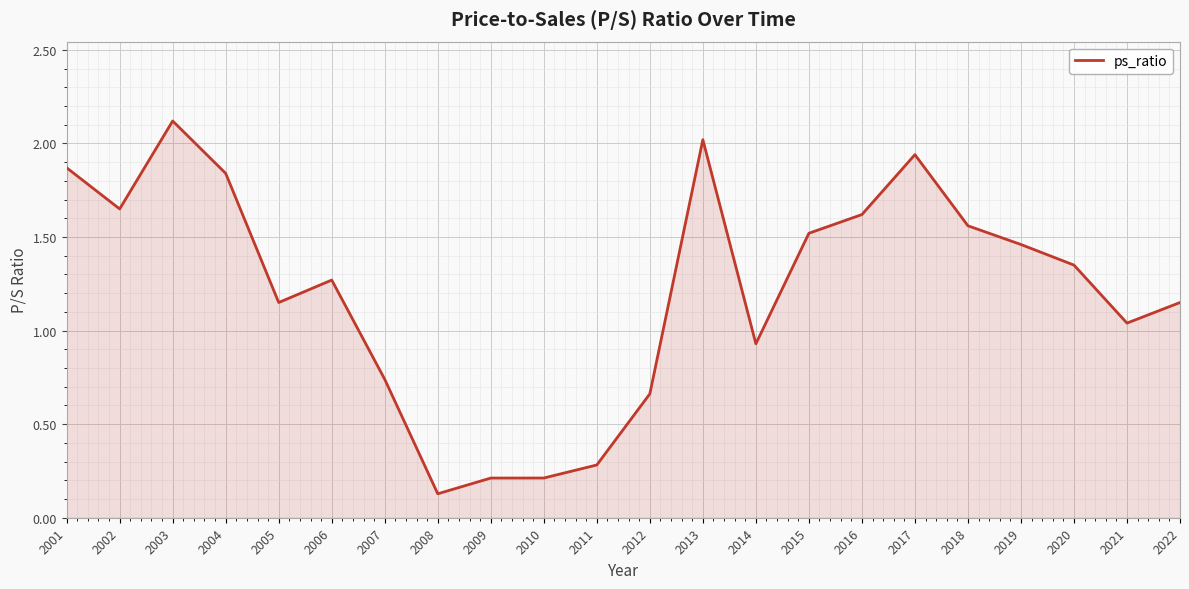

What is the average value?

1.2